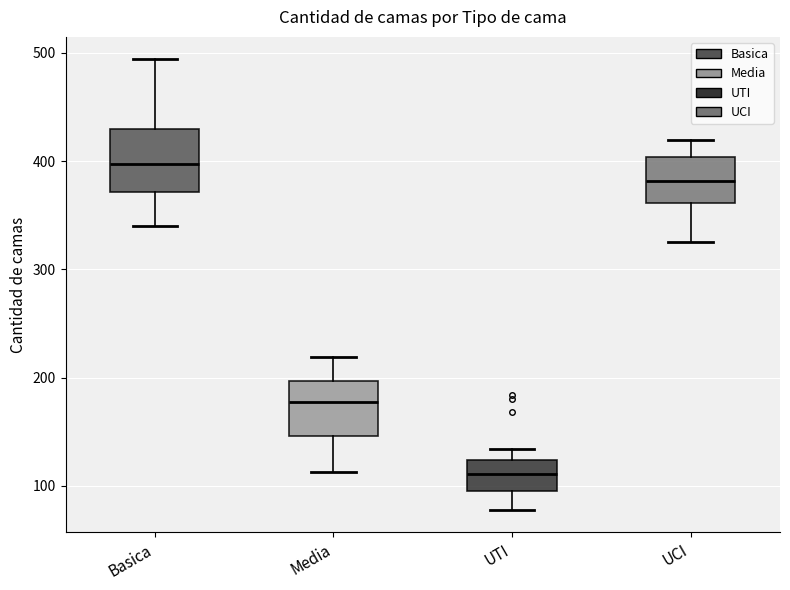

Reading left to right, read every box against the y-axis: the position of its median line, the range the box covers, and the ends of its whiskers. The values are not printed on the chart, so give them approximately, as read against the axis.

Basica: median 400, box 370 to 430, whiskers 340 to 490
Media: median 180, box 150 to 200, whiskers 110 to 220
UTI: median 110, box 100 to 120, whiskers 80 to 130
UCI: median 380, box 360 to 400, whiskers 330 to 420